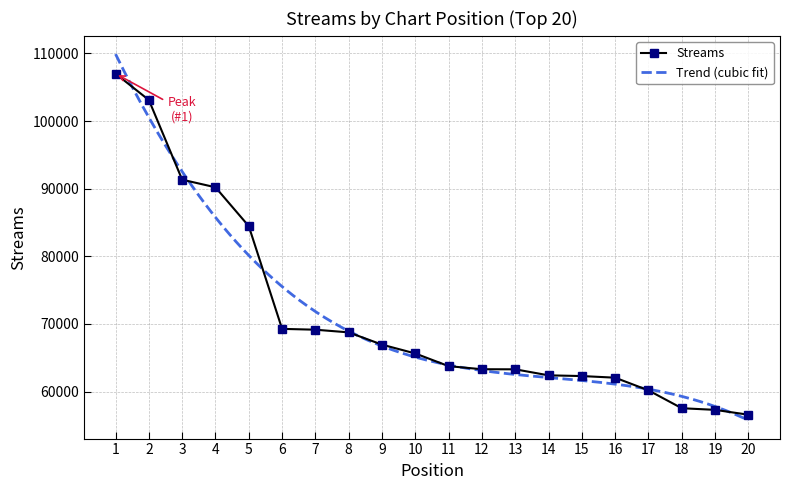

True or false: there are more than 2 points higher than both neighbors.

False